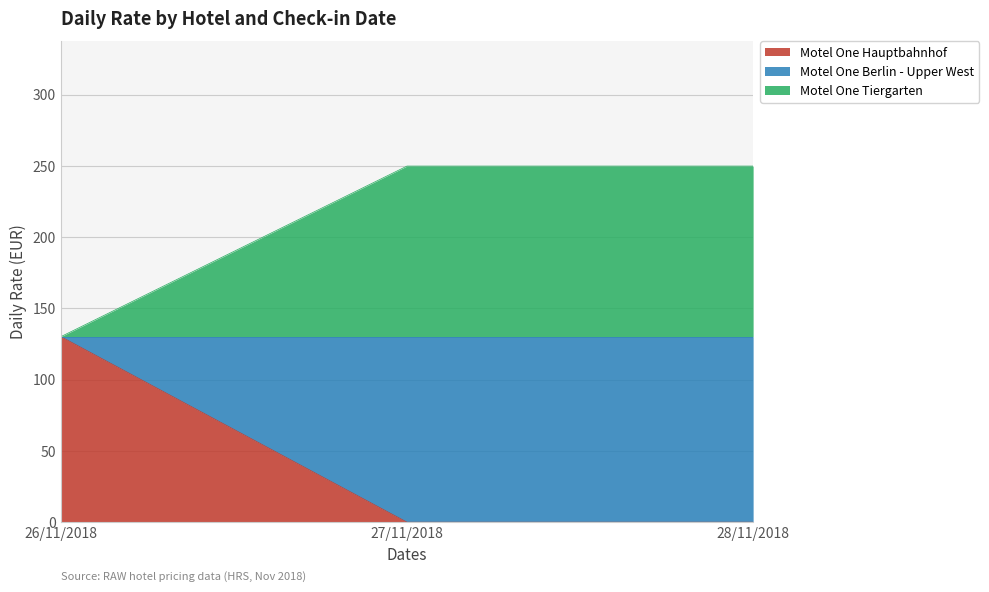

Between 28/11/2018 and 26/11/2018, which is larger?

26/11/2018